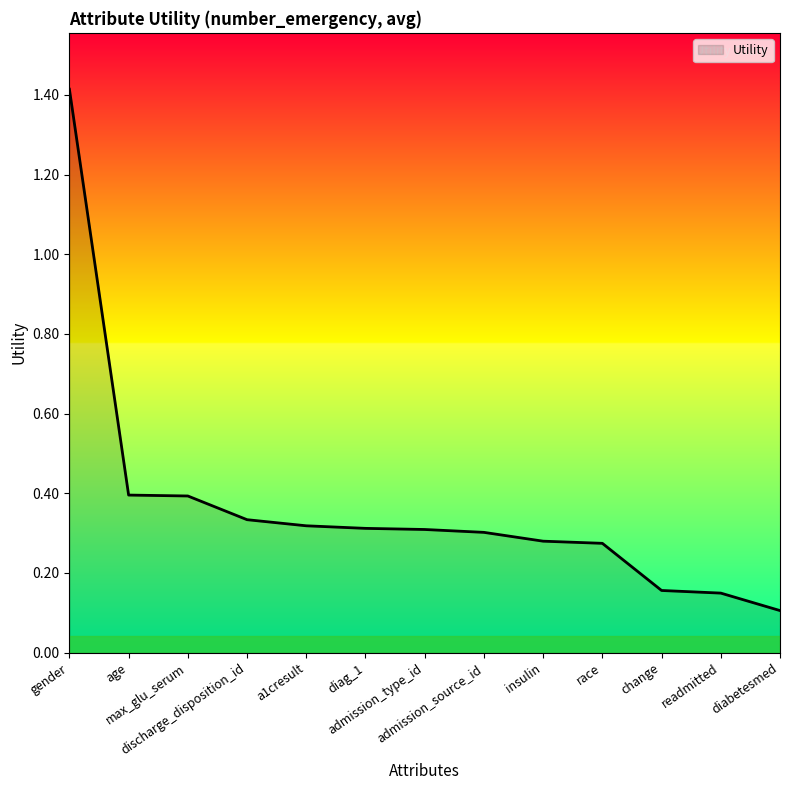

Is it true that the value at gender is 2.4?

False